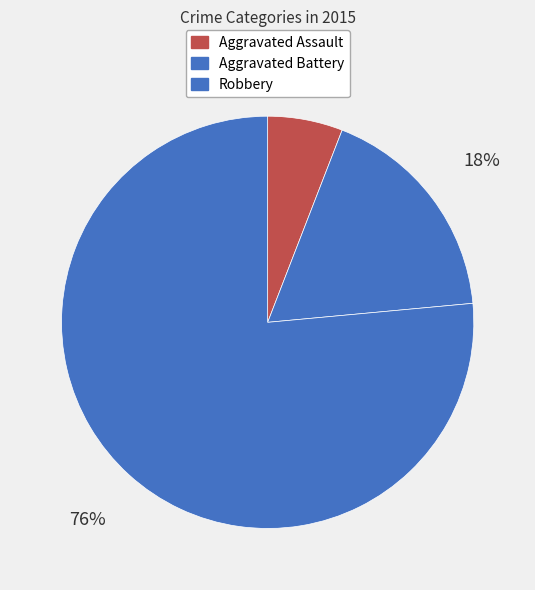

What is the majority slice?

Robbery